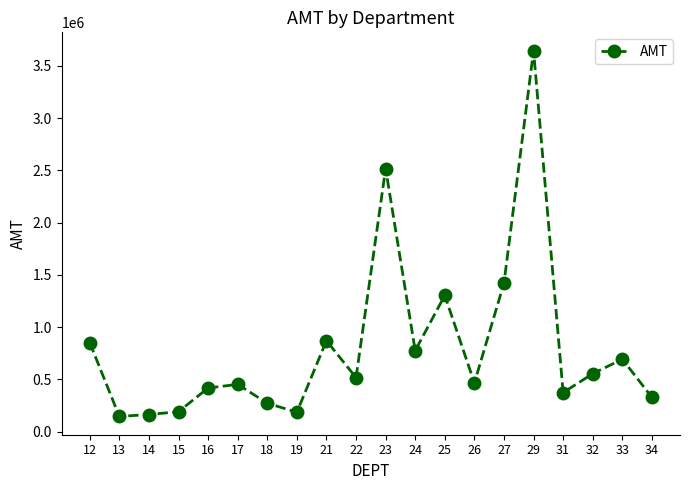

True or false: there are more than 2 points higher than both neighbors.

True